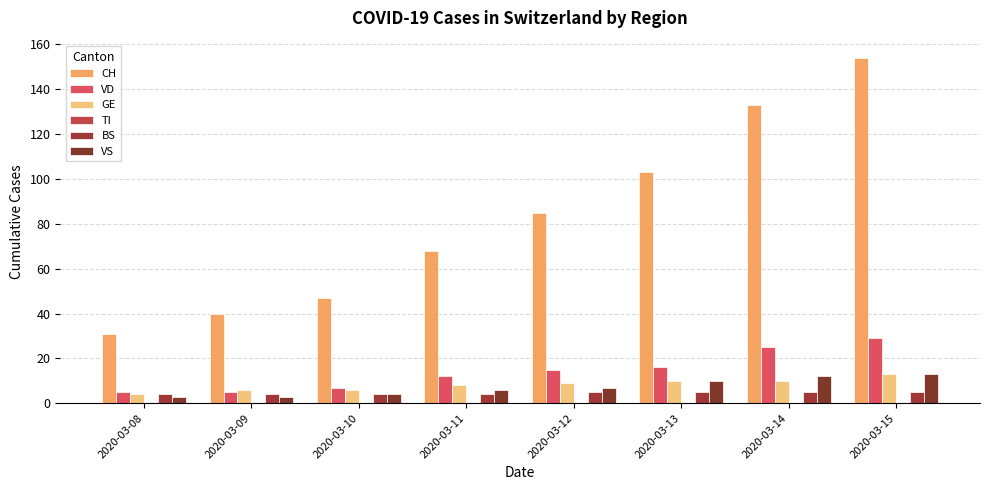

Does the chart contain any negative values?

No